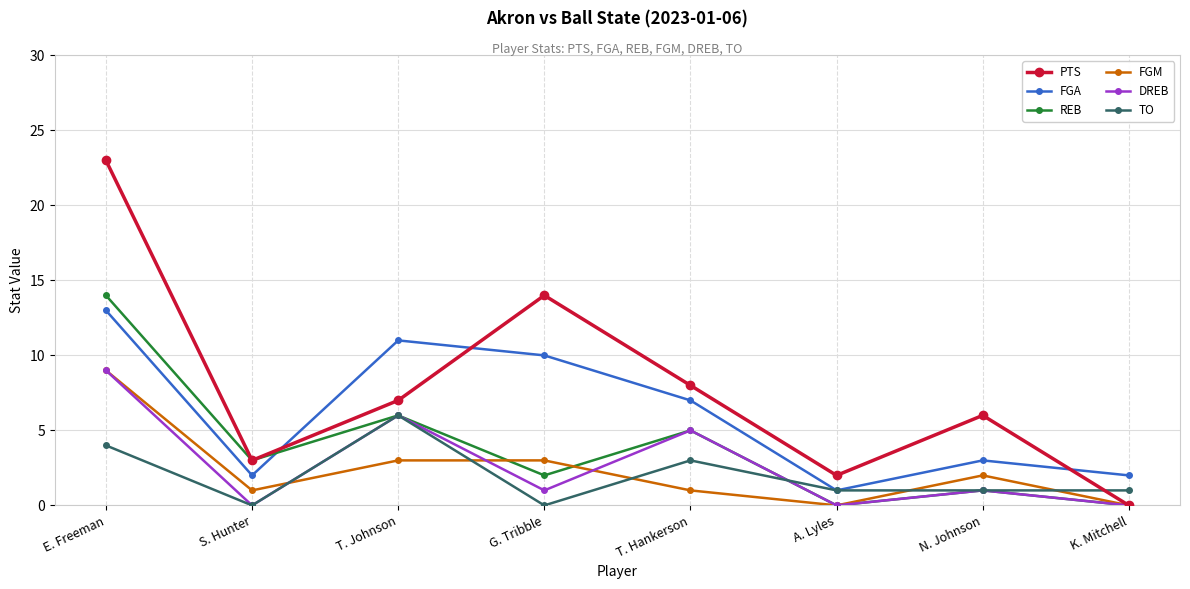

At which category is the sum across all series the highest?

E. Freeman